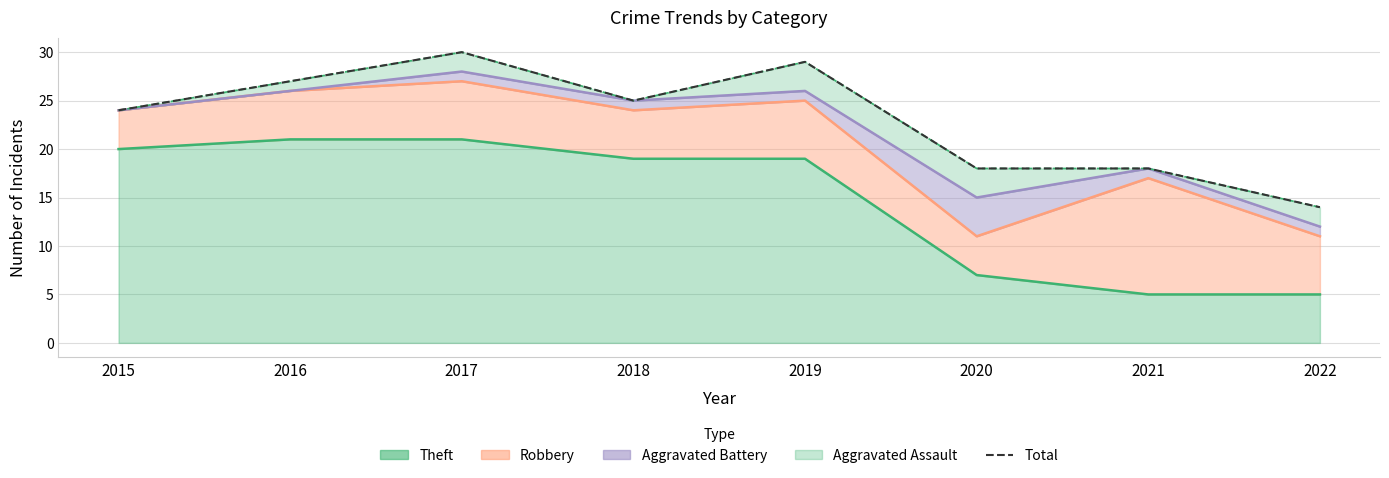

What is the difference between the second highest and minimum values?

15